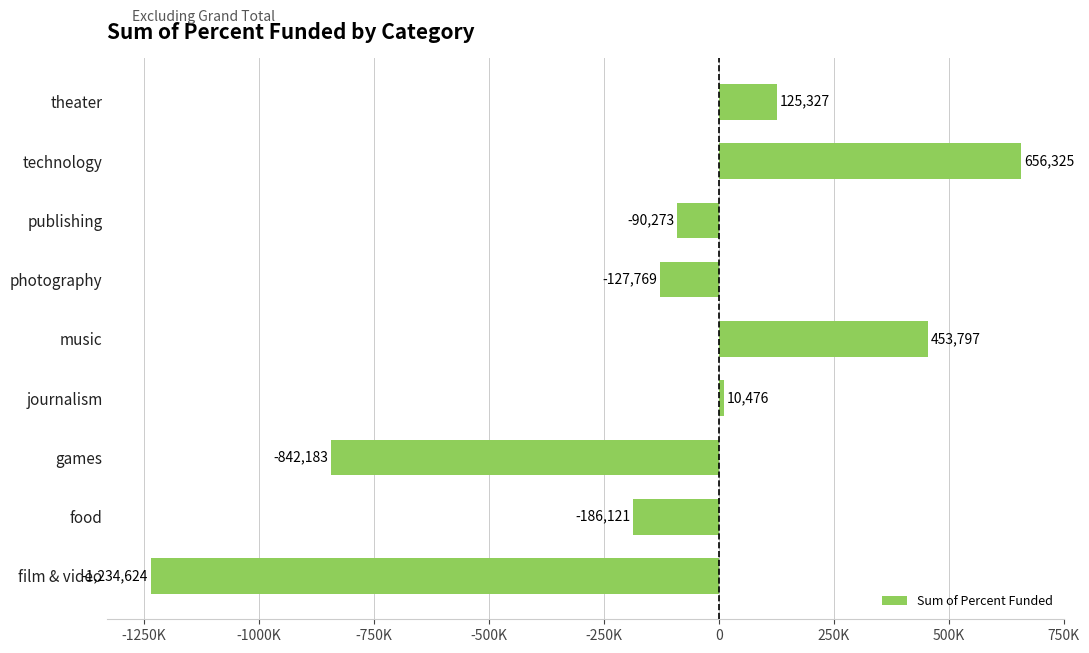

Does the chart contain any negative values?

Yes